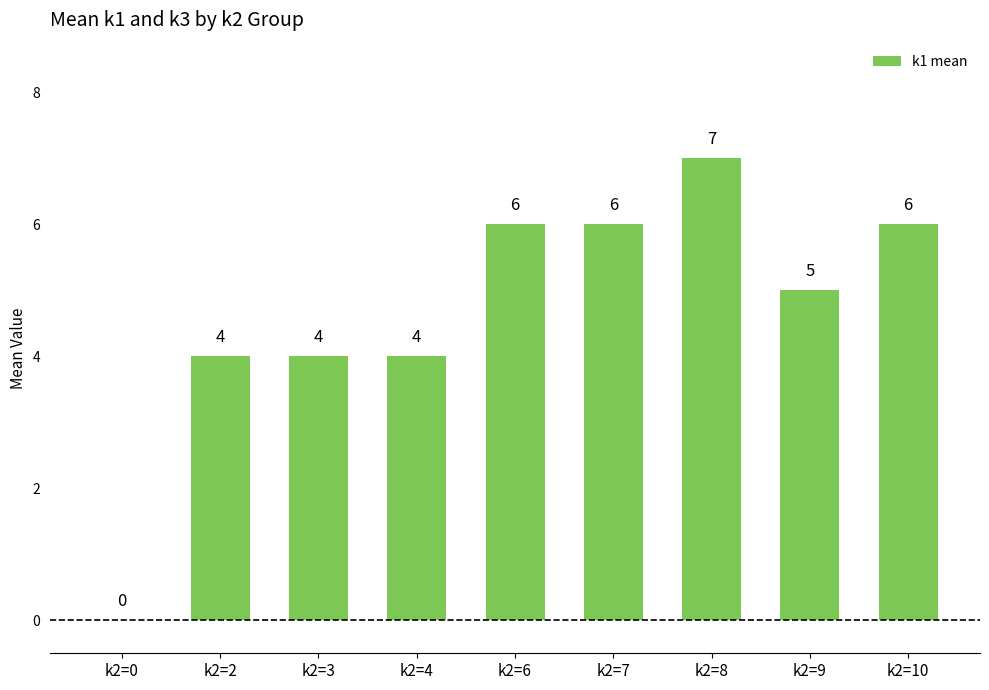

What is the change in value from k2=4 to k2=9?

+1